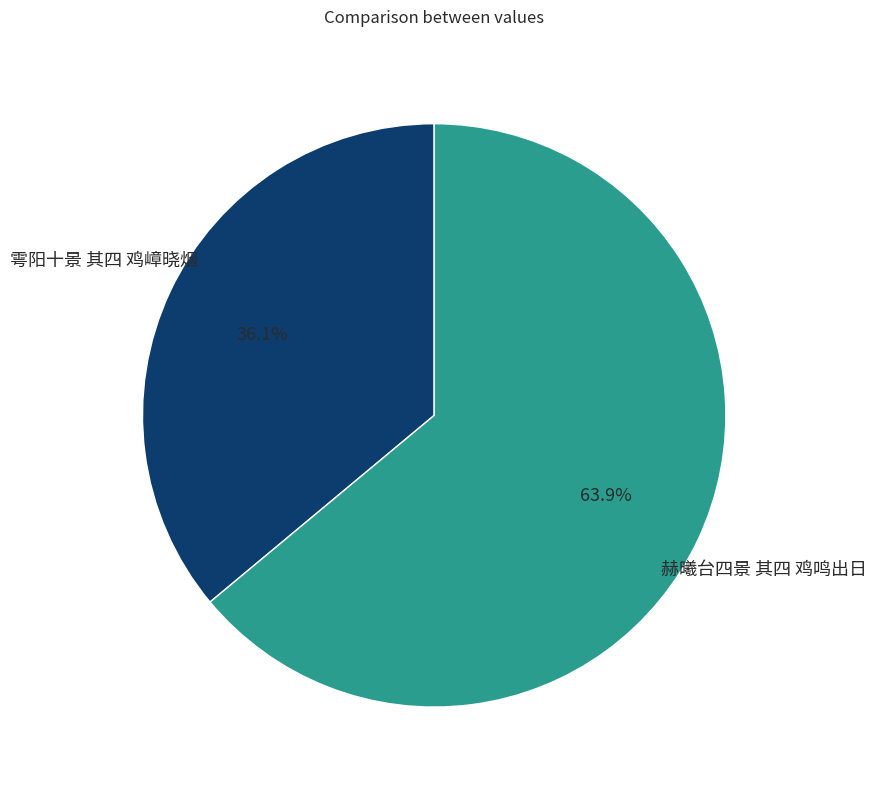

Do 赫曦台四景 其四 鸡鸣出日 and 雩阳十景 其四 鸡嶂晓烟 together represent more than half of the pie?

Yes